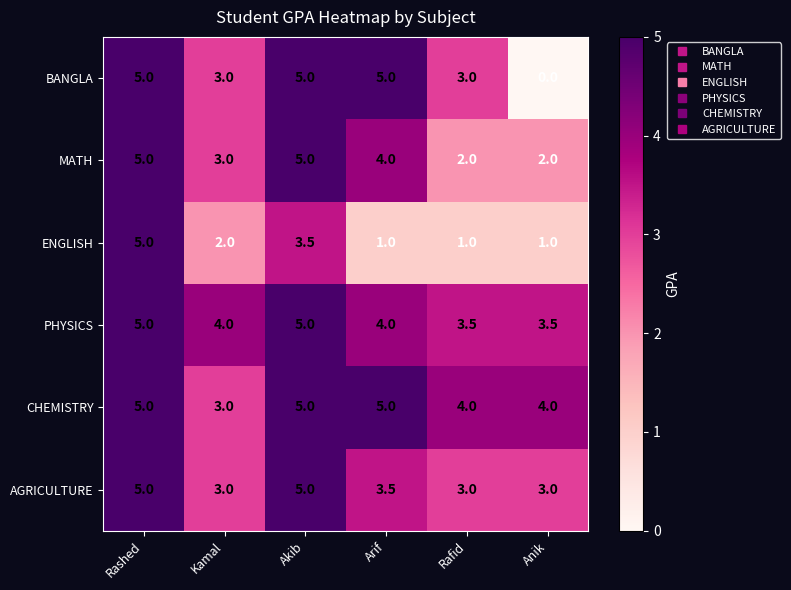

Count the CHEMISTRY values in the range 4 to 5.

5